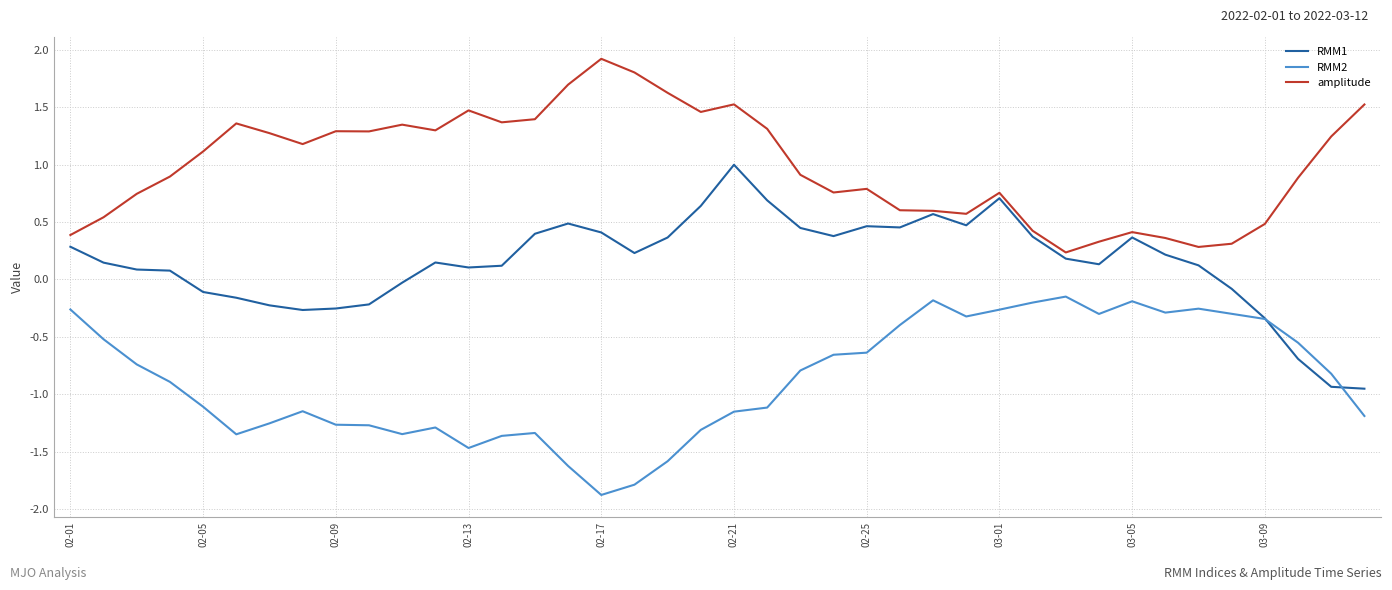

True or false: amplitude and RMM2 cross at least once.

False